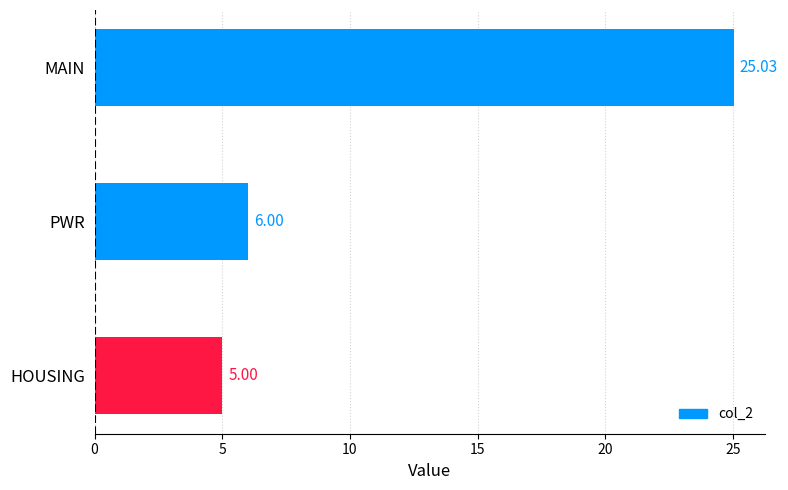

Rank the categories by value from lowest to highest.

HOUSING, PWR, MAIN